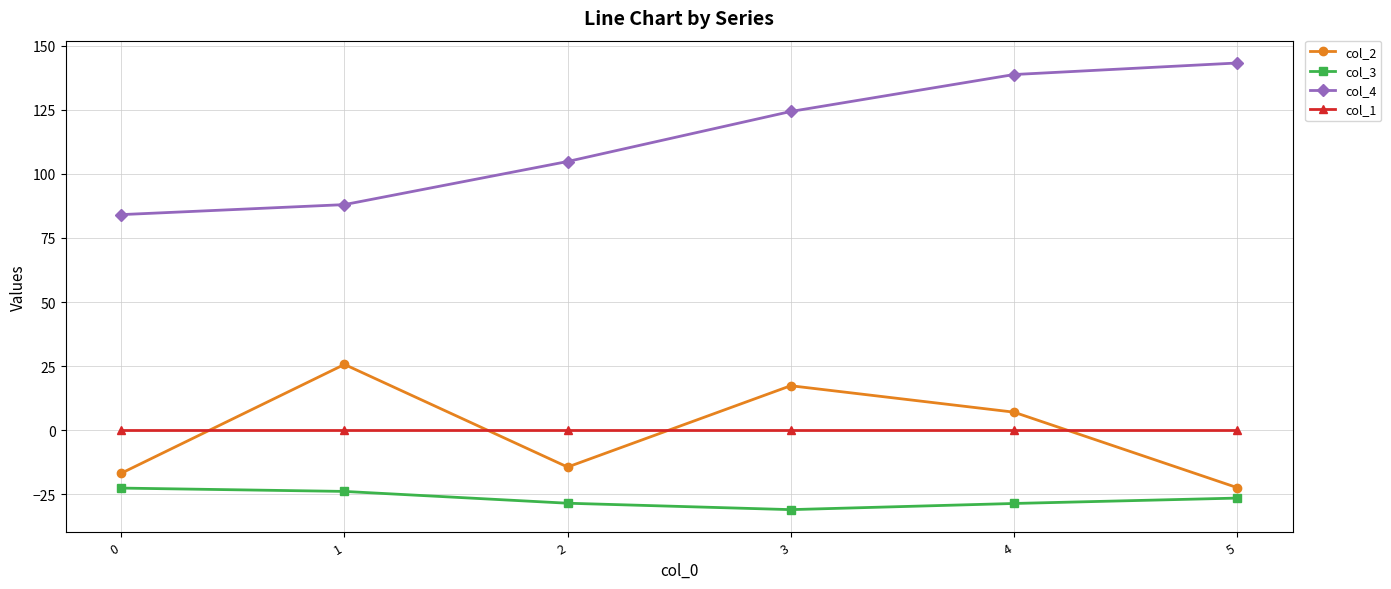

Read the col_2 value at 5.

-22.3